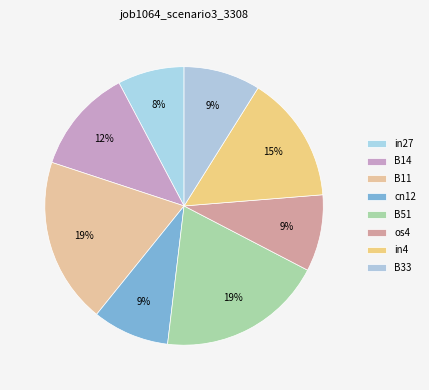

Which slice is the smallest?

in27